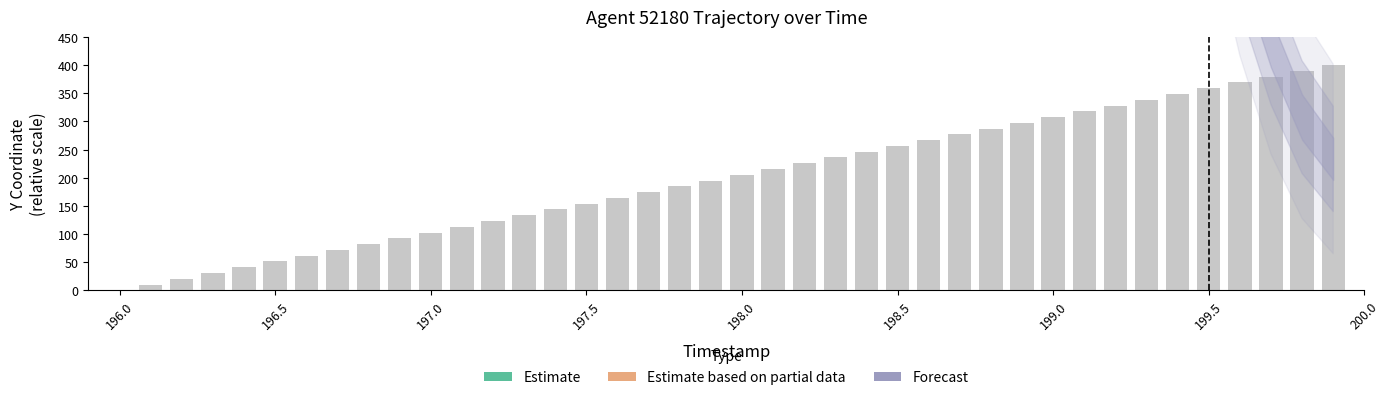

Are the bars horizontal?

No